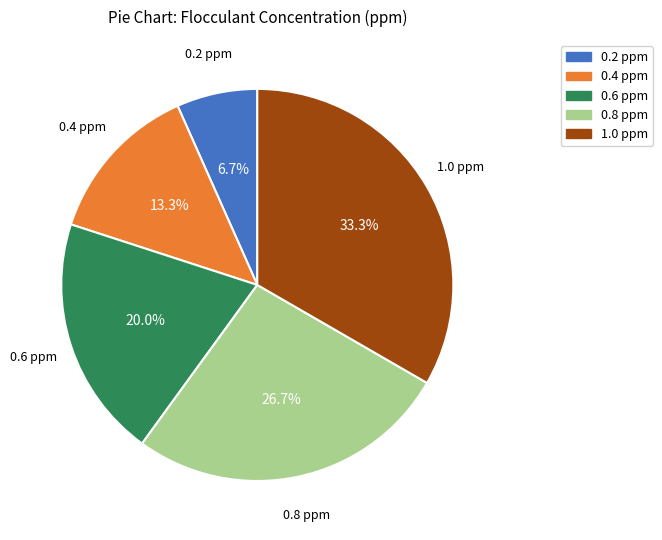

Is there a majority slice in this chart?

No